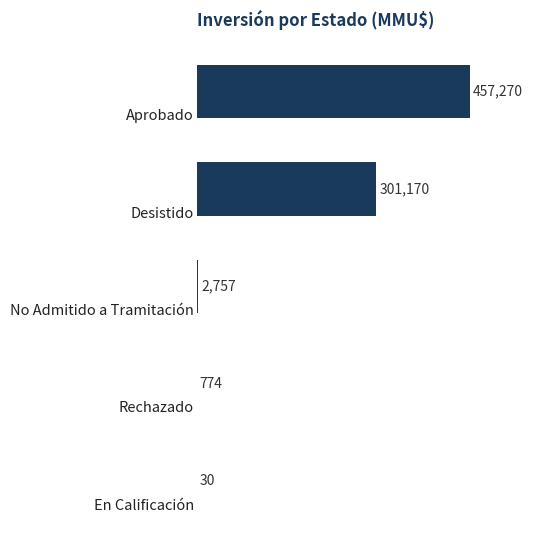

What is the maximum value shown in the chart?

457270